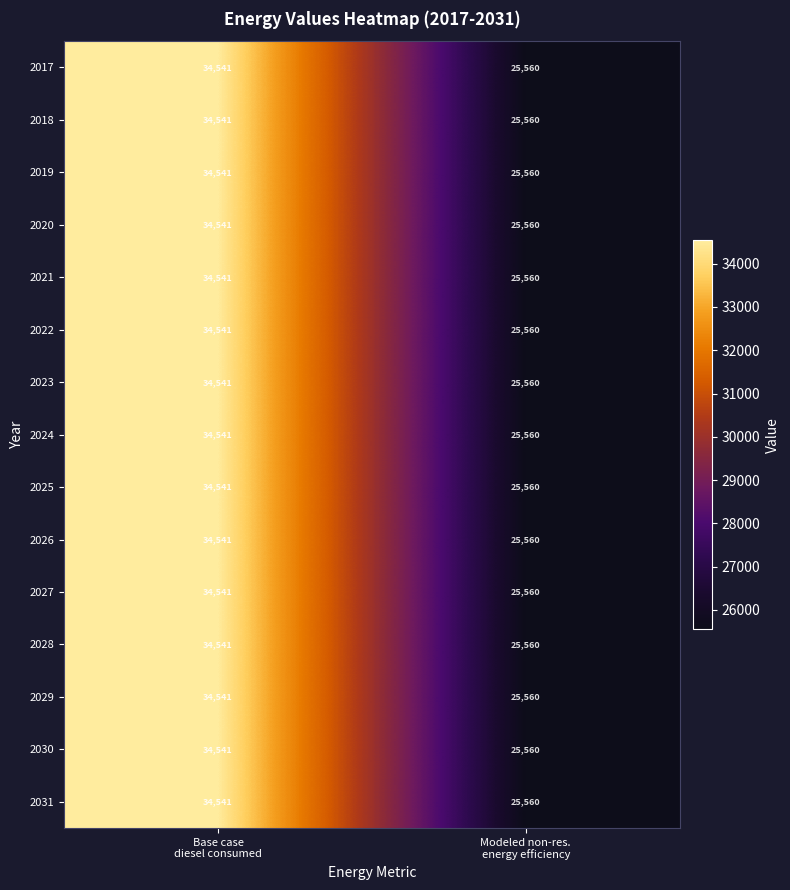

What is the smallest value displayed?

25560